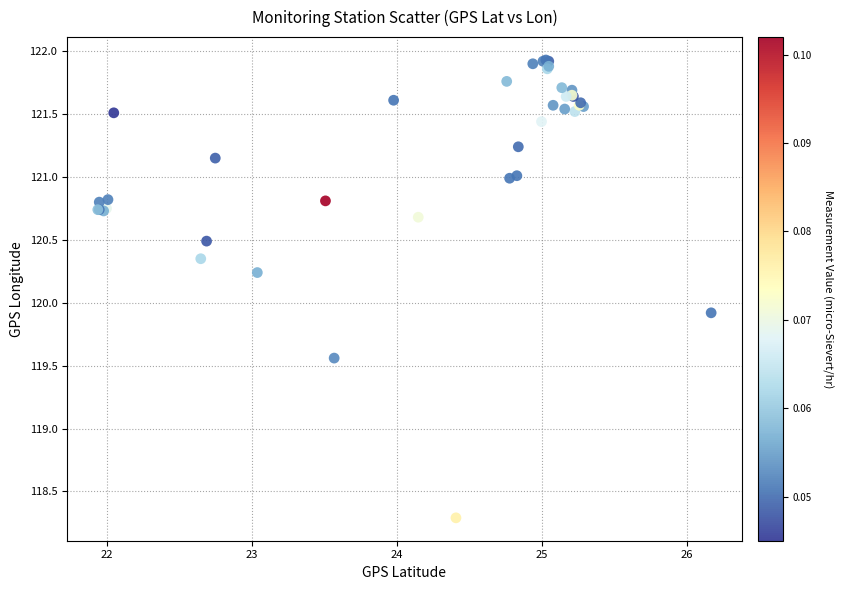

What Y value in the scatter plot is closest to 120?

119.9